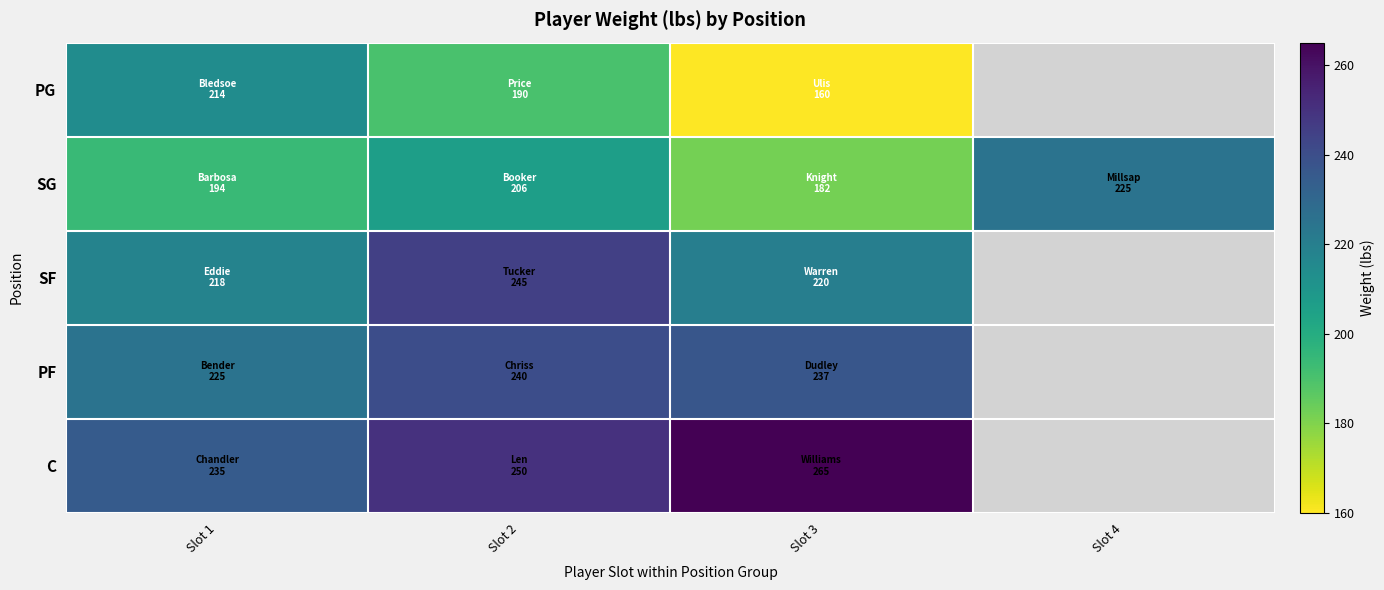

At how many categories does at least one series exceed 251?

1